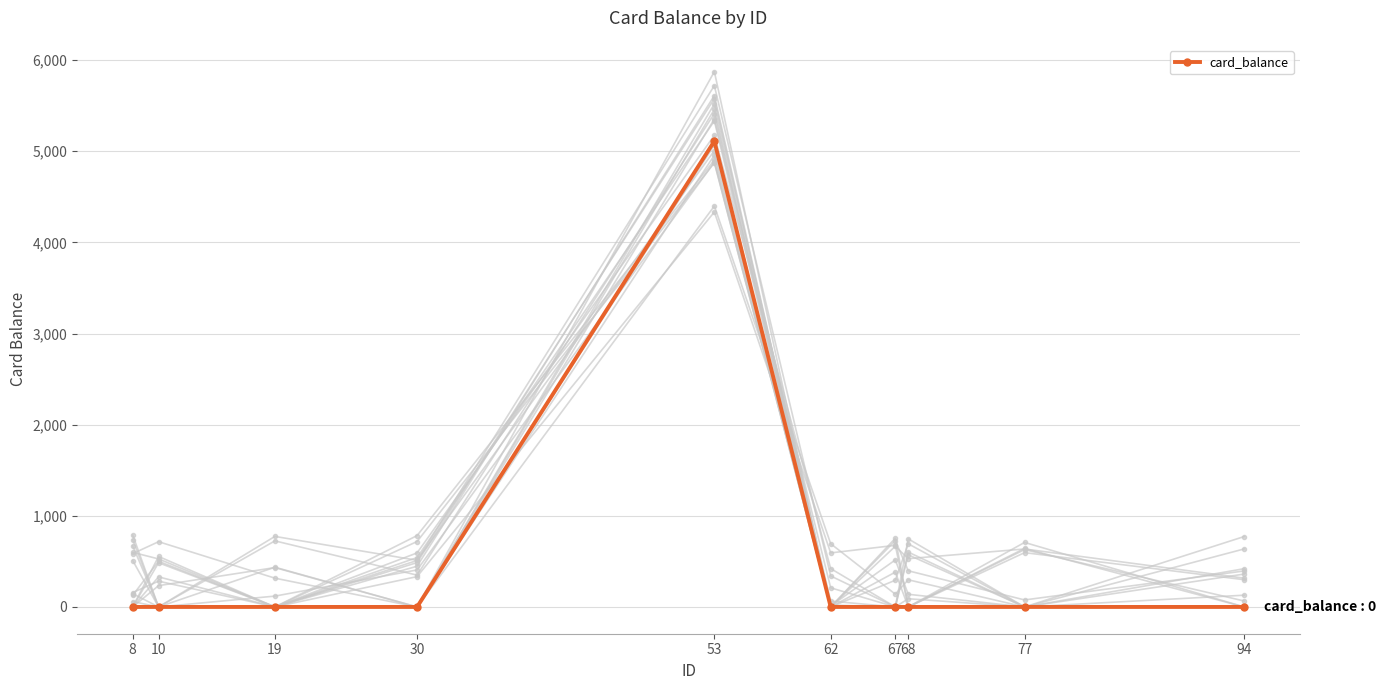

How many values are above zero?

1